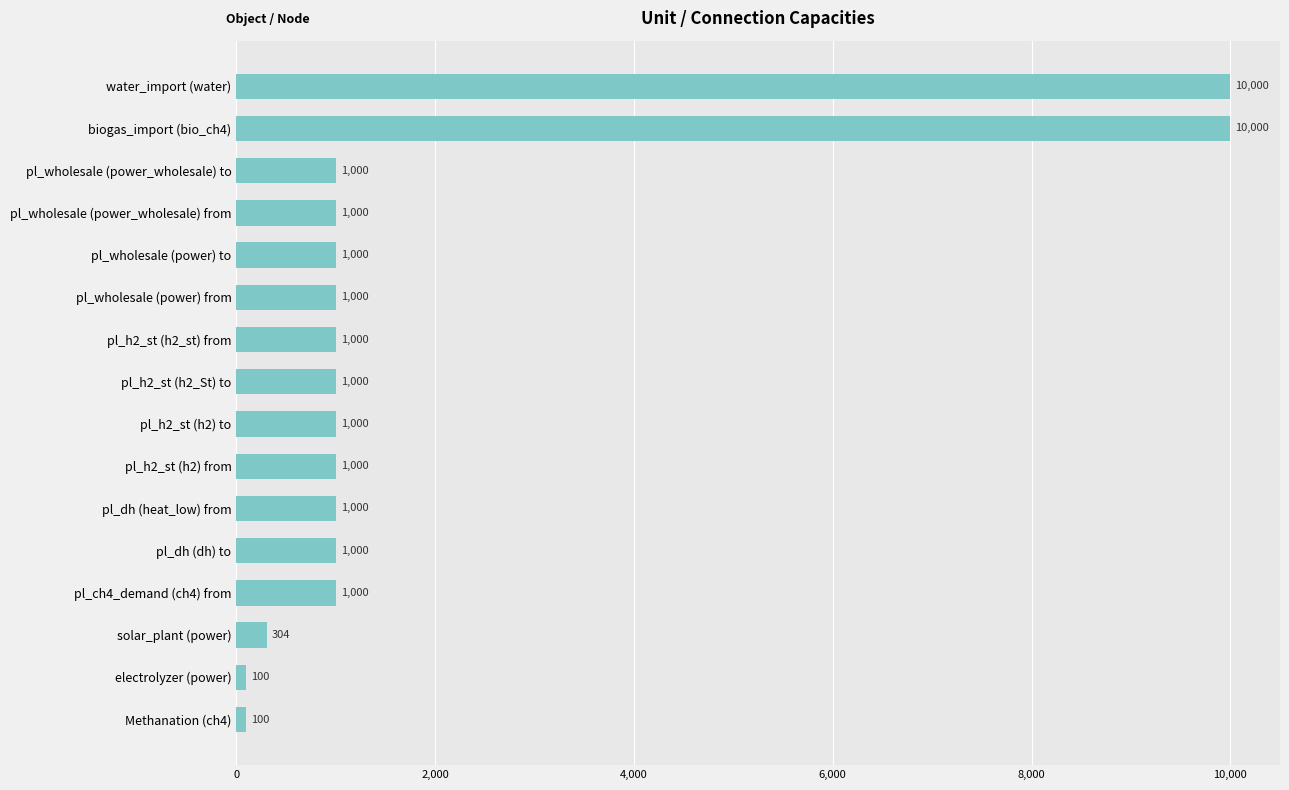

Approximately how many times larger is the value at pl_wholesale (power) from compared to pl_wholesale (power_wholesale) from?

1.0